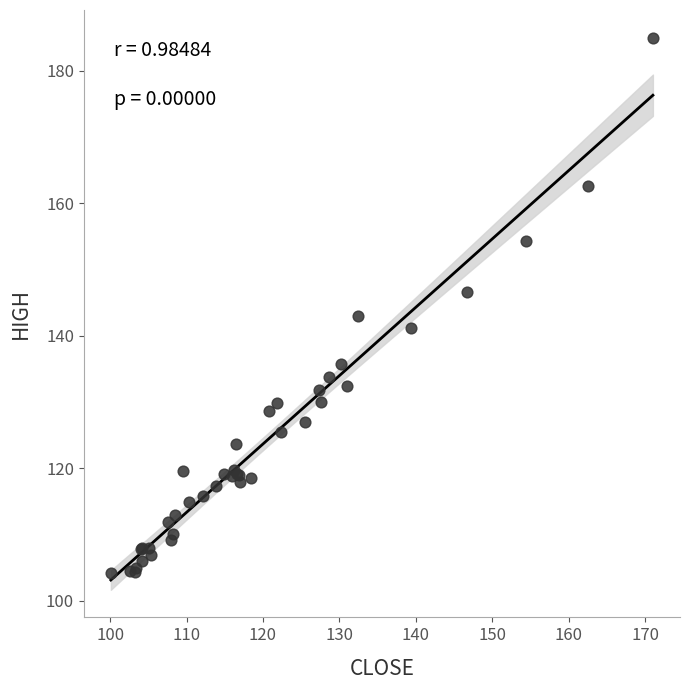

What Y value in the scatter plot is closest to 144?

143.0